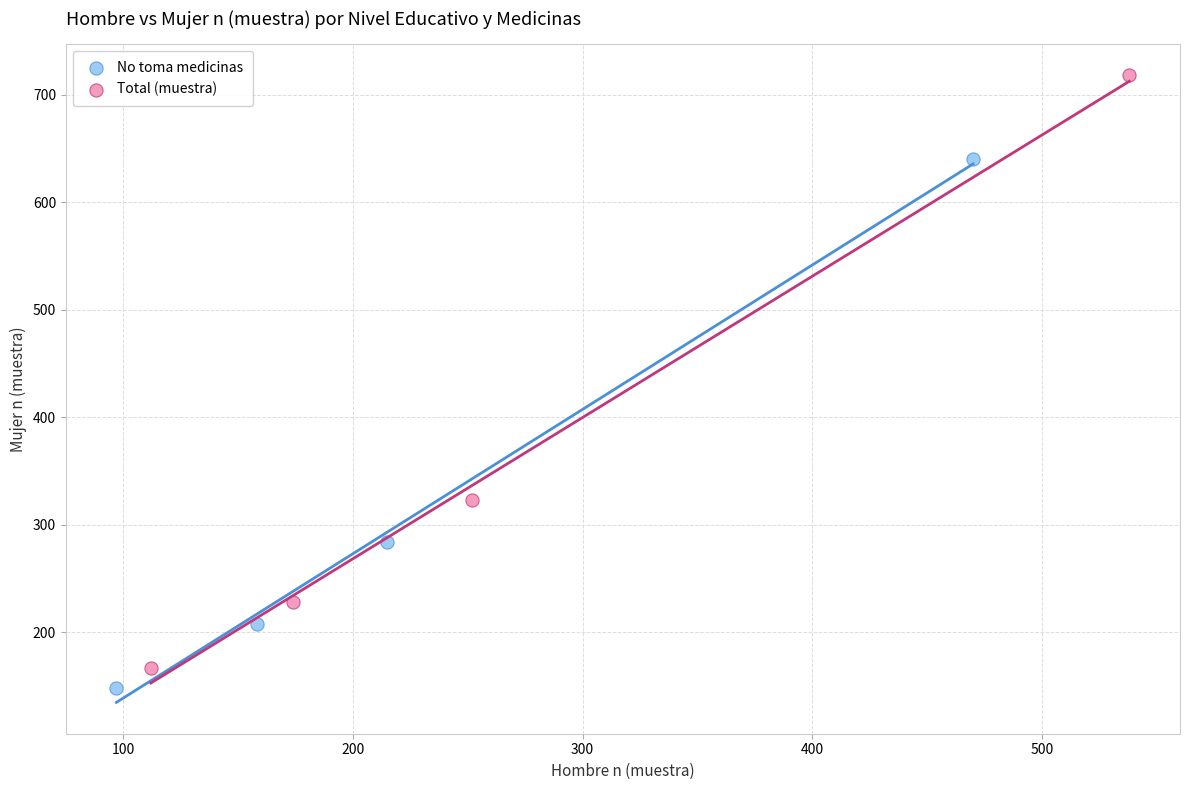

Which series contains the highest Y value?

Total (muestra)